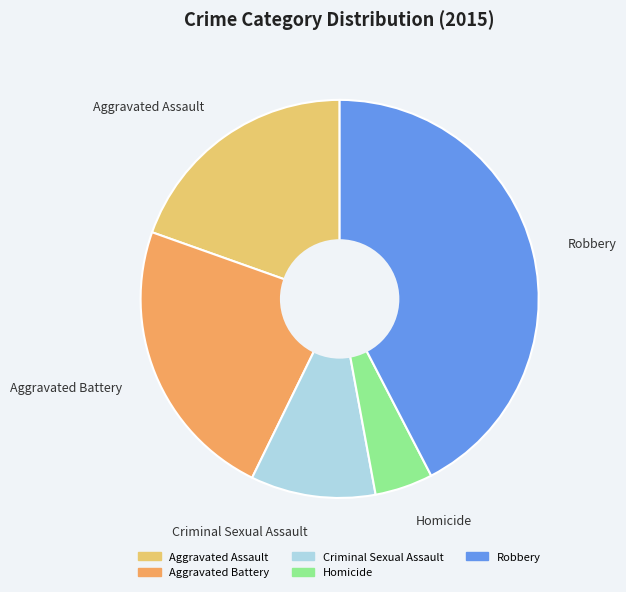

Rank the categories by value from highest to lowest.

Robbery, Aggravated Battery, Aggravated Assault, Criminal Sexual Assault, Homicide